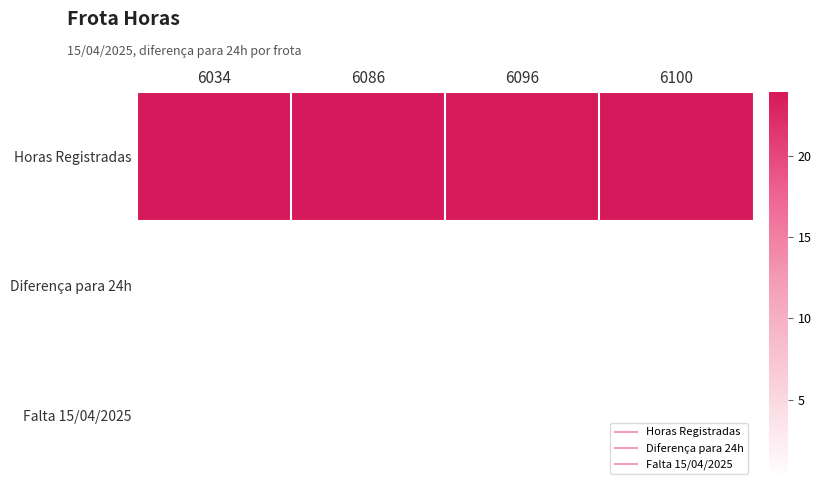

At 6034, list the series in order from largest to smallest.

Horas Registradas, Diferença para 24h, Falta 15/04/2025